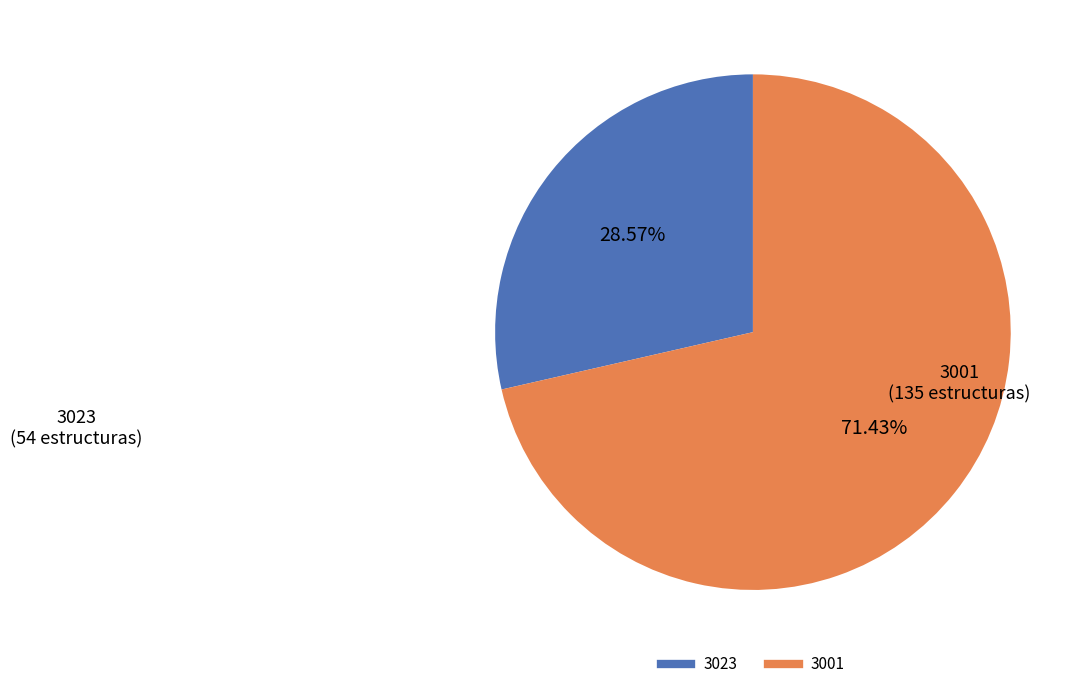

True or false: 3023 accounts for 29% of the total.

True